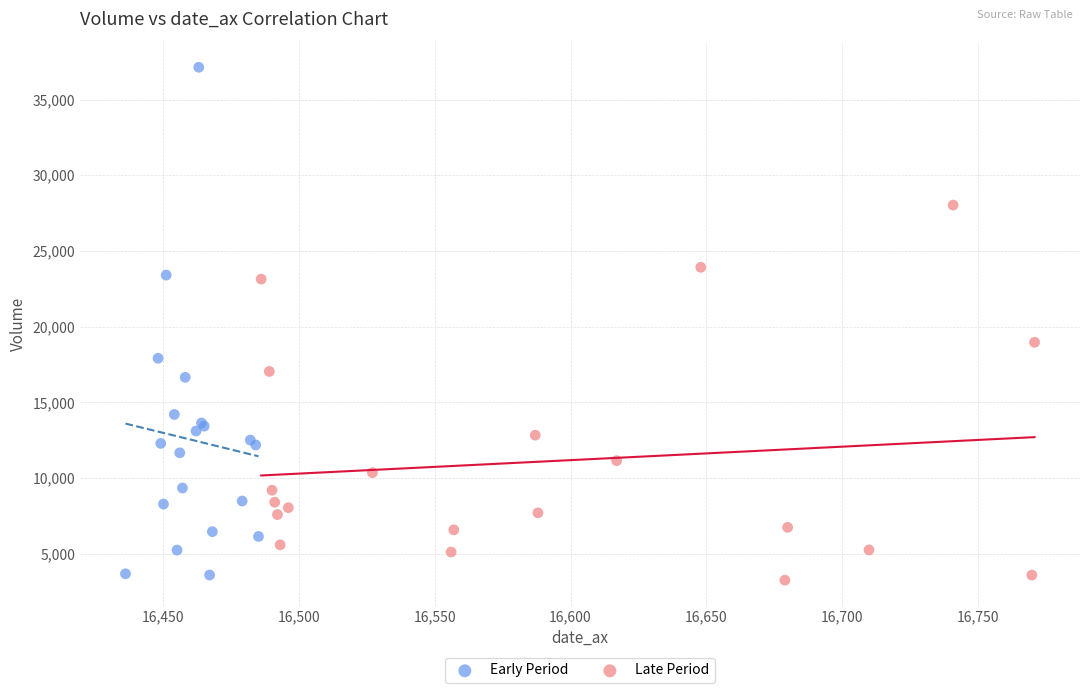

Which series contains the highest Y value?

Early Period